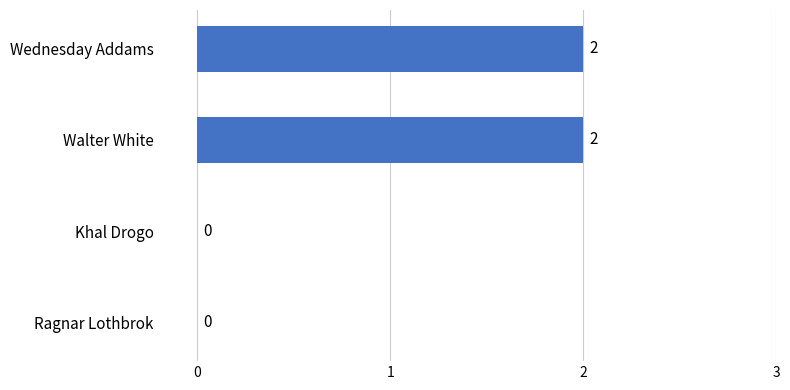

Which has a higher value, Wednesday Addams or Khal Drogo?

Wednesday Addams